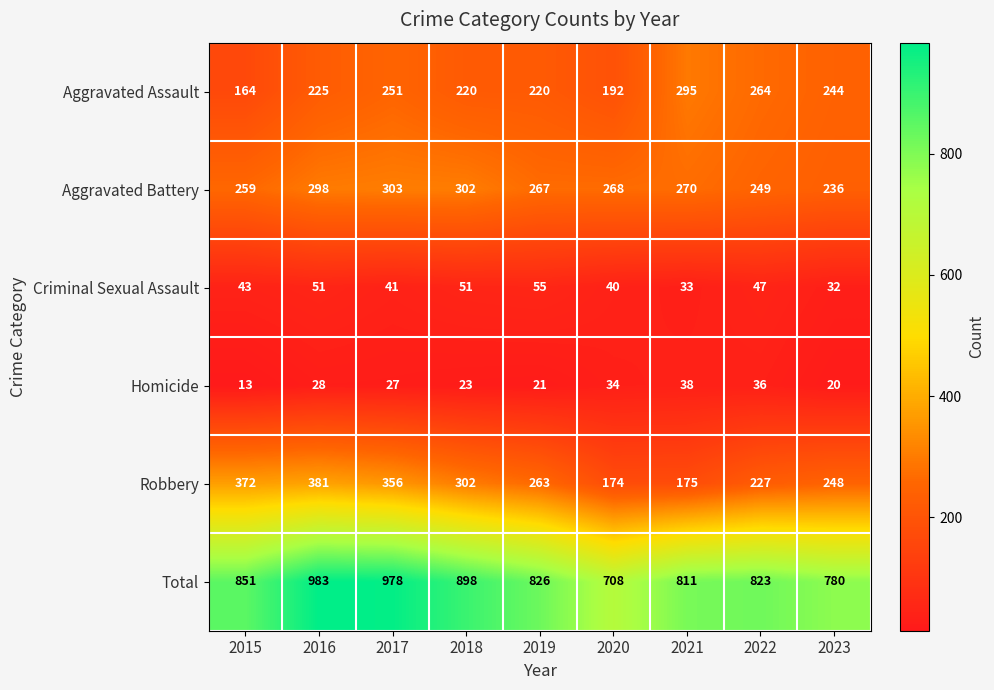

What value does the Aggravated Assault series have at 2023?

244